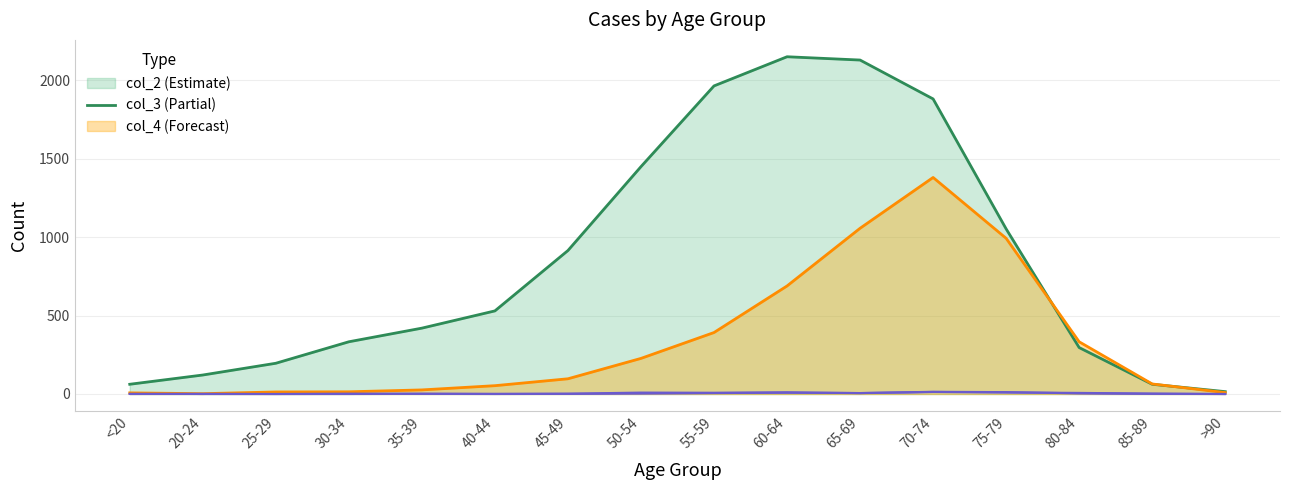

Which label corresponds to the smallest value in the chart?

<20